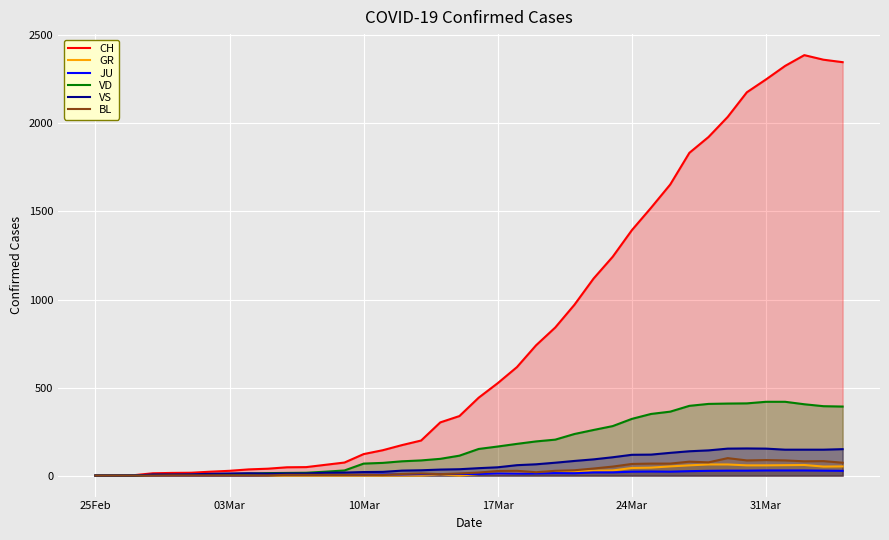

True or false: GR and VS cross at least once.

False